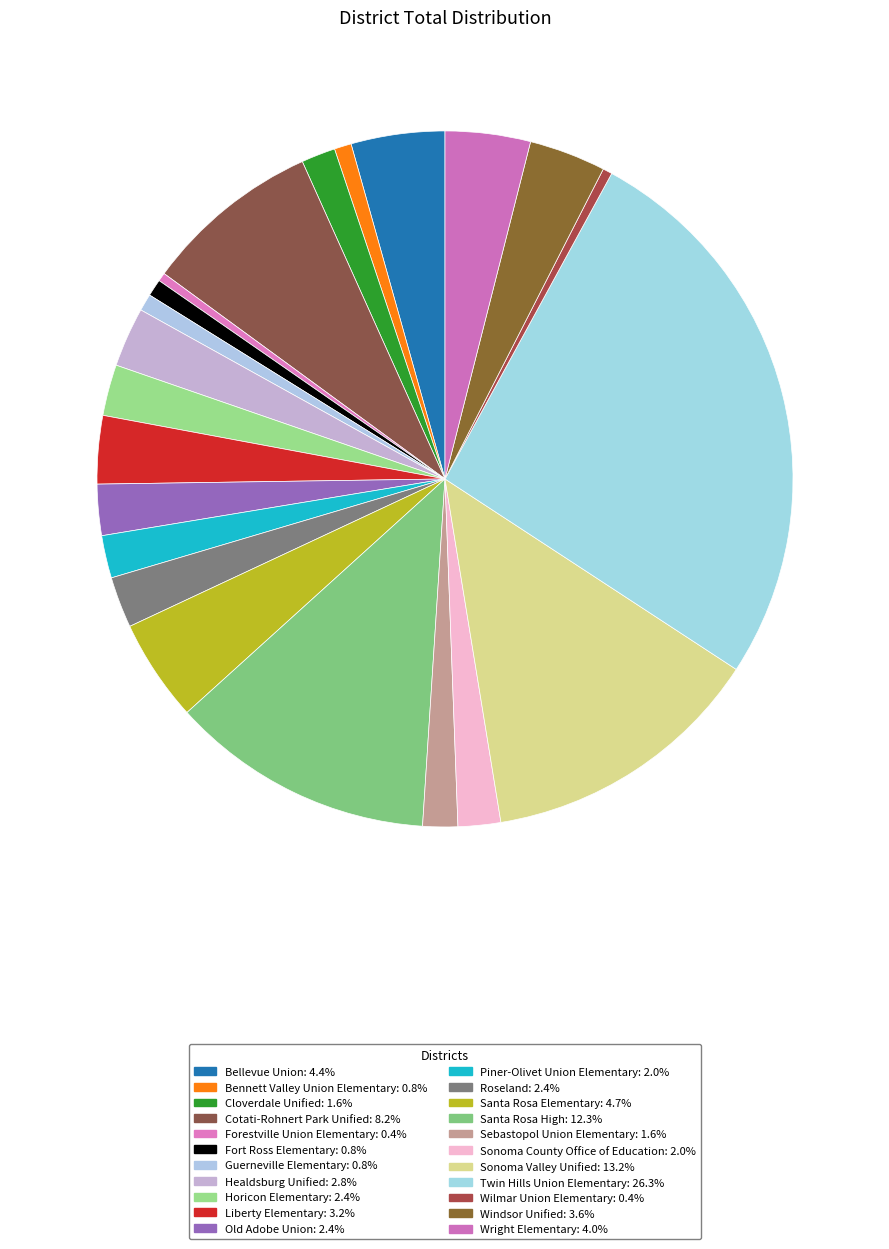

To the nearest percent, what is the average slice percentage?

5%